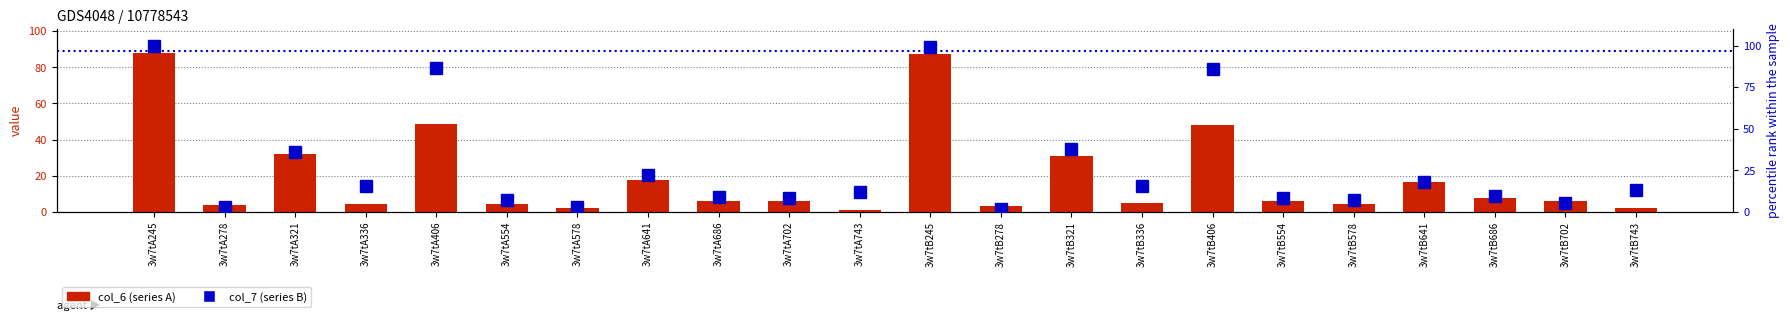

List the labels in order of col_6 (series A) value, largest first.

3w7tA245, 3w7tB245, 3w7tA406, 3w7tB406, 3w7tA321, 3w7tB321, 3w7tA641, 3w7tB641, 3w7tB686, 3w7tA686, 3w7tB554, 3w7tB702, 3w7tA702, 3w7tB336, 3w7tA554, 3w7tA336, 3w7tB578, 3w7tA278, 3w7tB278, 3w7tA578, 3w7tB743, 3w7tA743